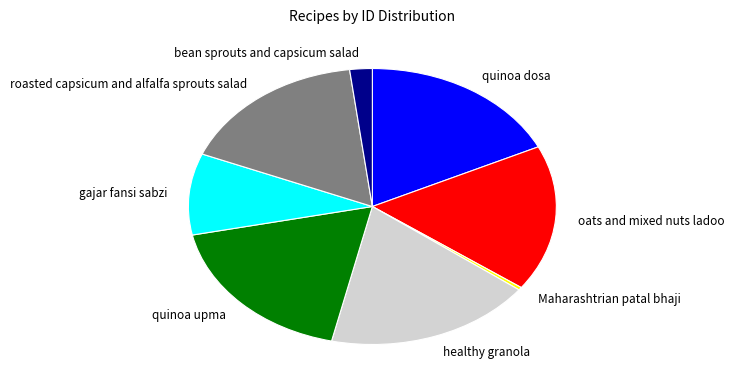

Which category has the smallest portion of the pie?

Maharashtrian patal bhaji